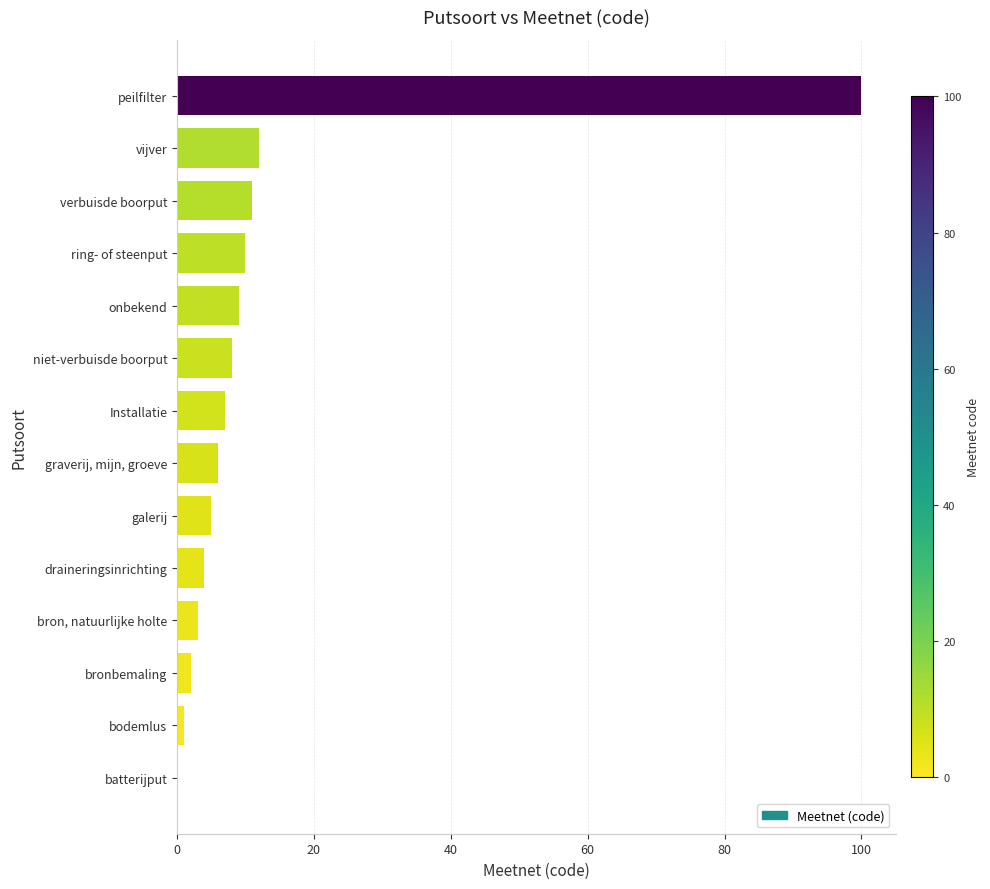

What value does the data have at galerij?

5